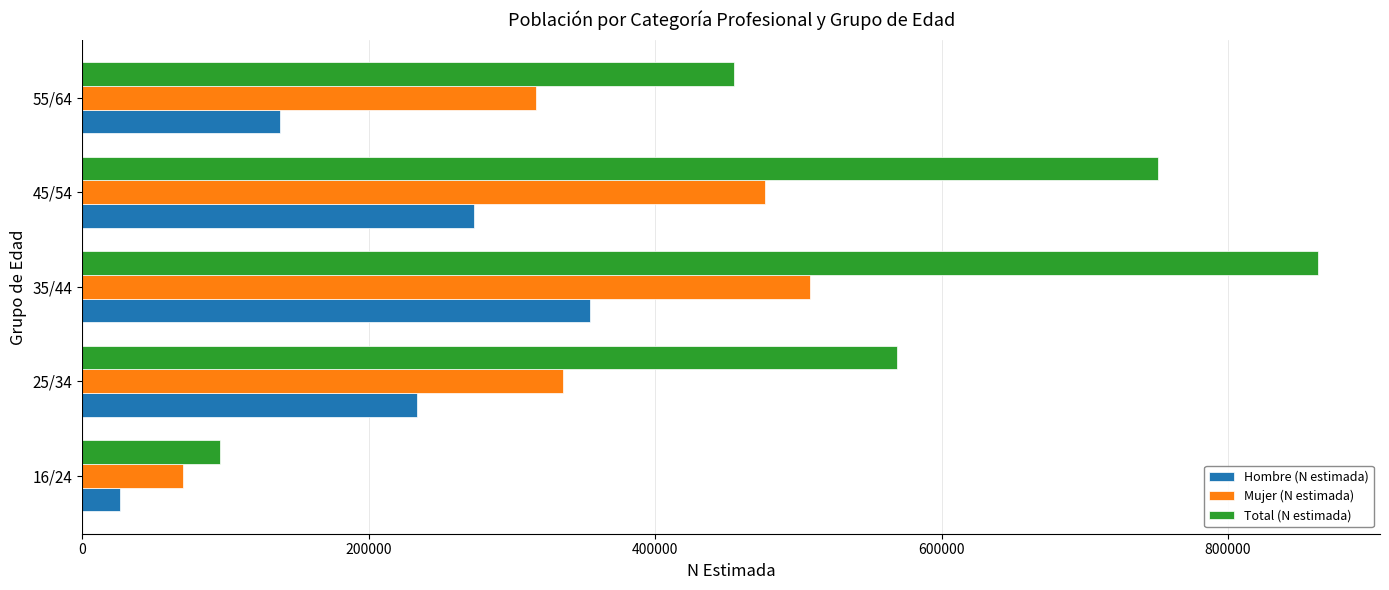

Rank the series by their maximum value, from lowest to highest.

Hombre (N estimada), Mujer (N estimada), Total (N estimada)